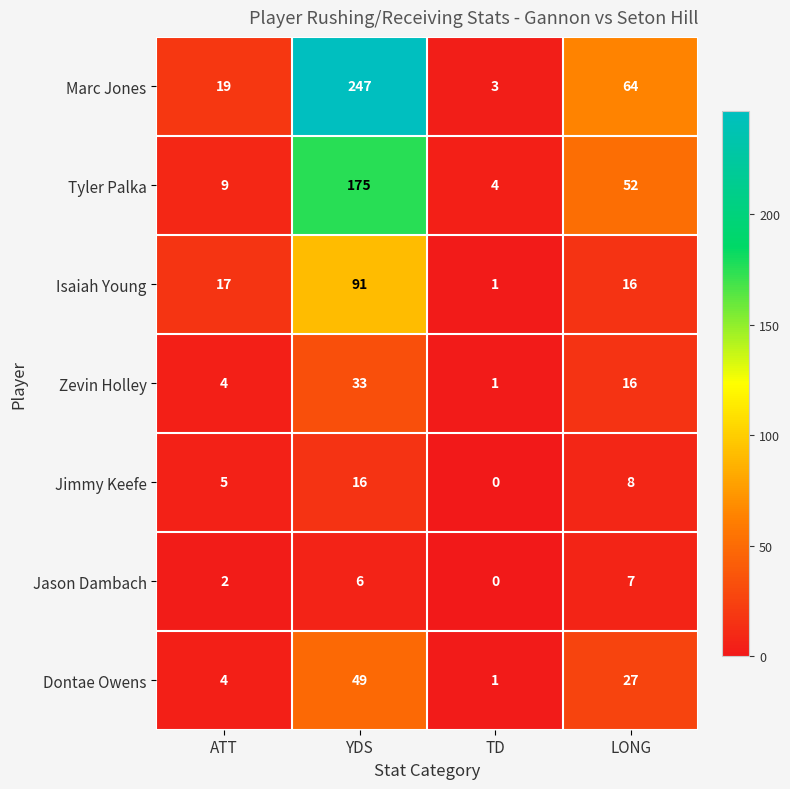

Count the number of categories in the chart.

4